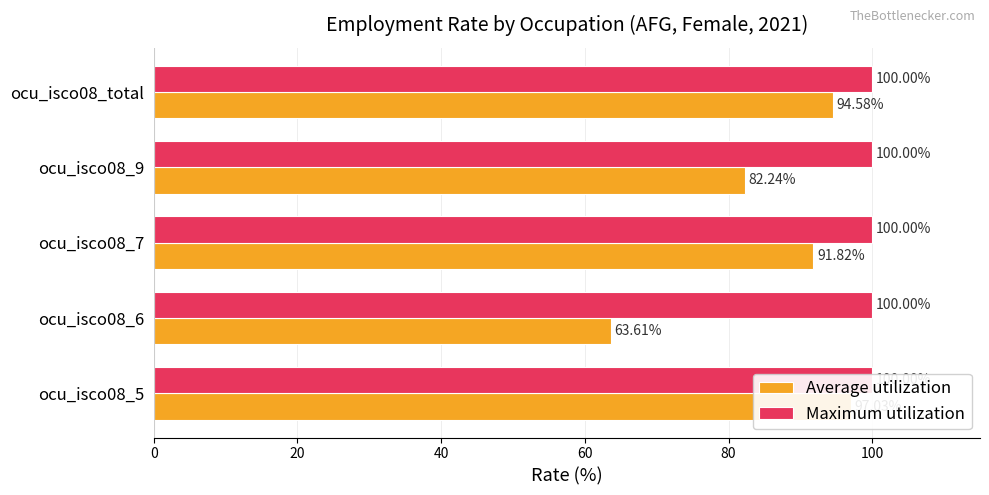

What is the value of the Average utilization bar at the 5th from the left?

94.6